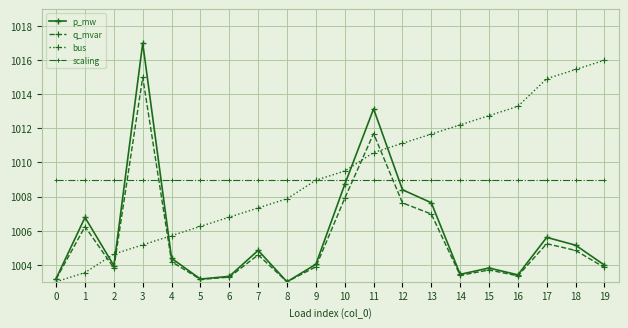

Between which two adjacent categories do q_mvar and scaling first intersect?

2 and 3